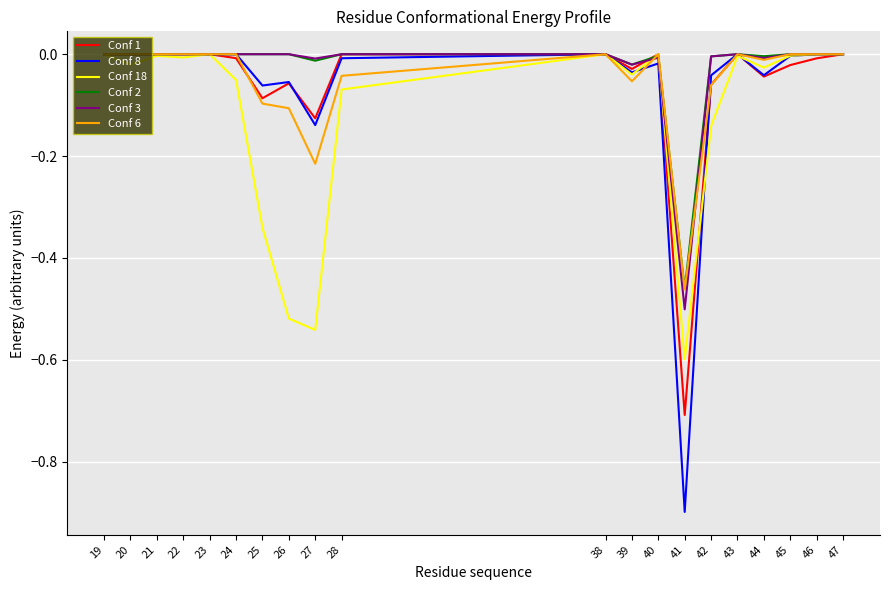

Which category has the lowest value across all series?

41